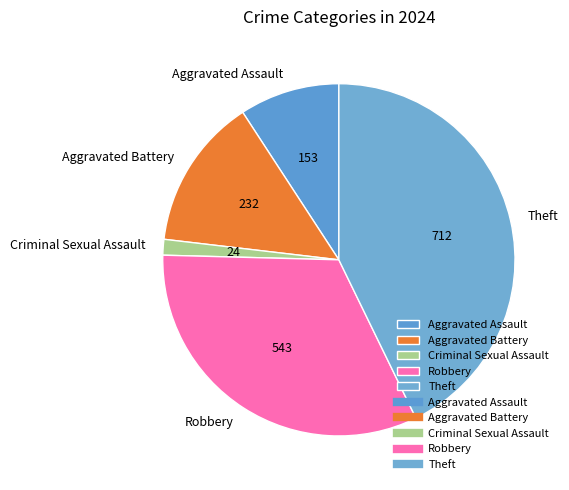

Which slice is the smallest?

Criminal Sexual Assault